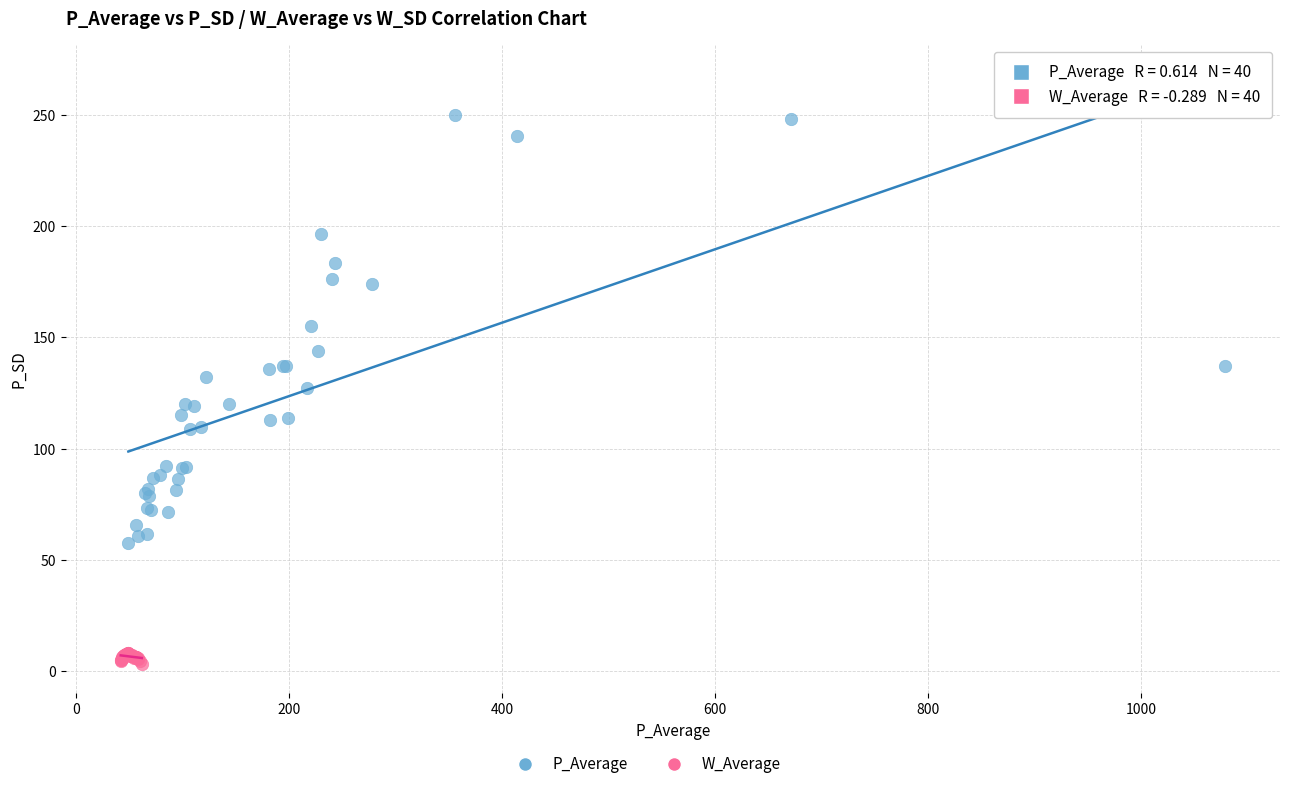

Which series has the largest Y range (max minus min)?

P_Average